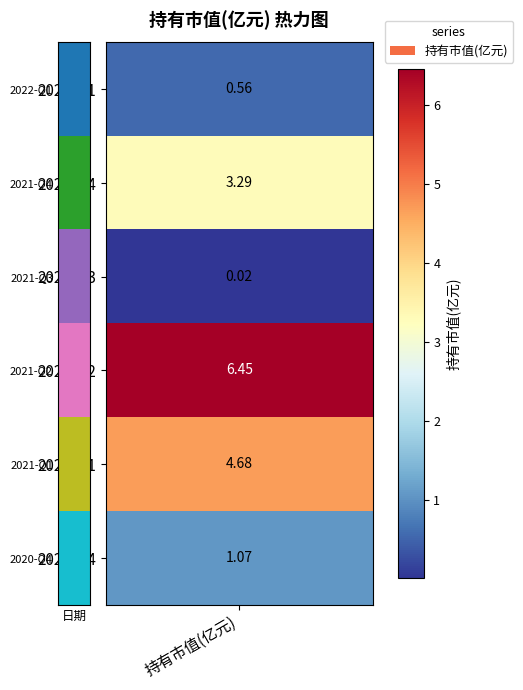

Reading right to left, extract all data points from this chart.

1.1	4.7	6.5	0.0	3.3	0.6